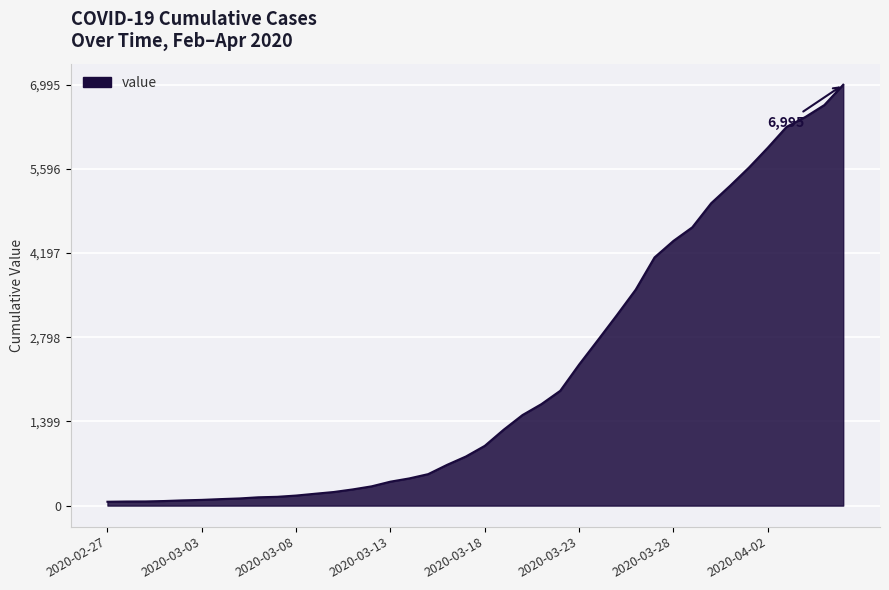

What is the difference between the maximum and minimum values?

6931